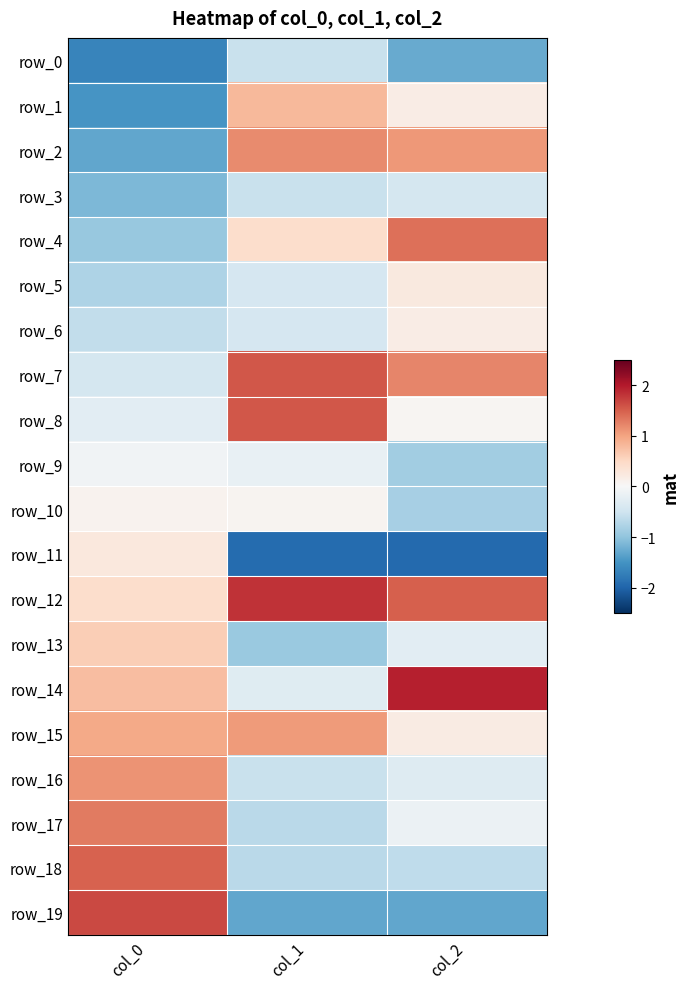

Reading left to right, what are all the values shown in this chart?

row_0: col_0=-1.6	col_1=-0.6	col_2=-1.3
row_1: col_0=-1.5	col_1=0.8	col_2=0.2
row_2: col_0=-1.3	col_1=1.2	col_2=1.1
row_3: col_0=-1.1	col_1=-0.6	col_2=-0.4
row_4: col_0=-1.0	col_1=0.4	col_2=1.4
row_5: col_0=-0.8	col_1=-0.4	col_2=0.2
row_6: col_0=-0.6	col_1=-0.4	col_2=0.2
row_7: col_0=-0.4	col_1=1.6	col_2=1.2
row_8: col_0=-0.3	col_1=1.6	col_2=0.1
row_9: col_0=-0.1	col_1=-0.2	col_2=-0.9
row_10: col_0=0.1	col_1=0.1	col_2=-0.8
row_11: col_0=0.3	col_1=-1.9	col_2=-1.9
row_12: col_0=0.4	col_1=1.8	col_2=1.5
row_13: col_0=0.6	col_1=-0.9	col_2=-0.3
row_14: col_0=0.8	col_1=-0.3	col_2=2.0
row_15: col_0=1.0	col_1=1.1	col_2=0.2
row_16: col_0=1.1	col_1=-0.6	col_2=-0.3
row_17: col_0=1.3	col_1=-0.7	col_2=-0.1
row_18: col_0=1.5	col_1=-0.7	col_2=-0.6
row_19: col_0=1.6	col_1=-1.3	col_2=-1.3